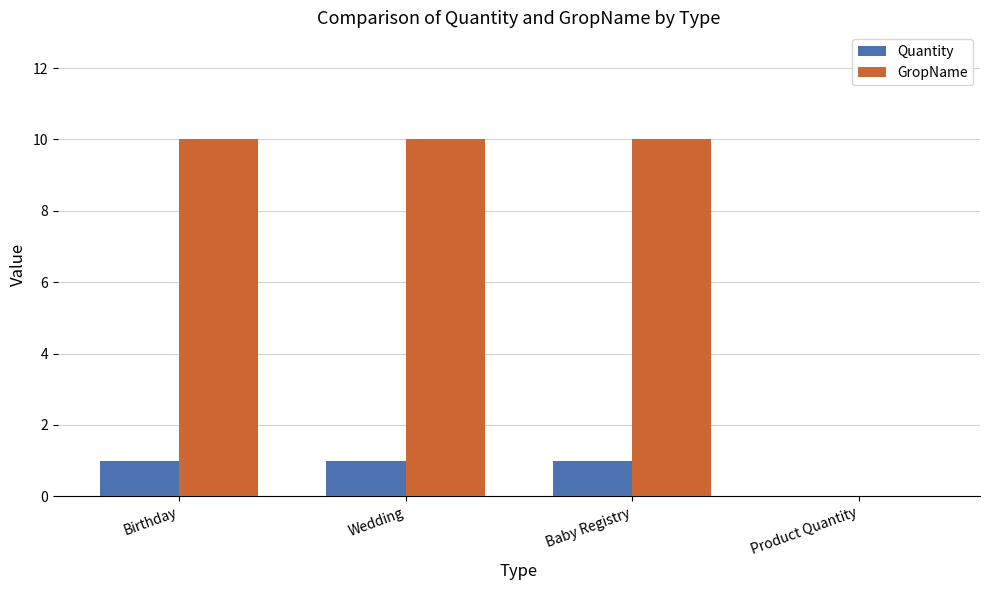

Count the Quantity values in the range 1 to 2.

3